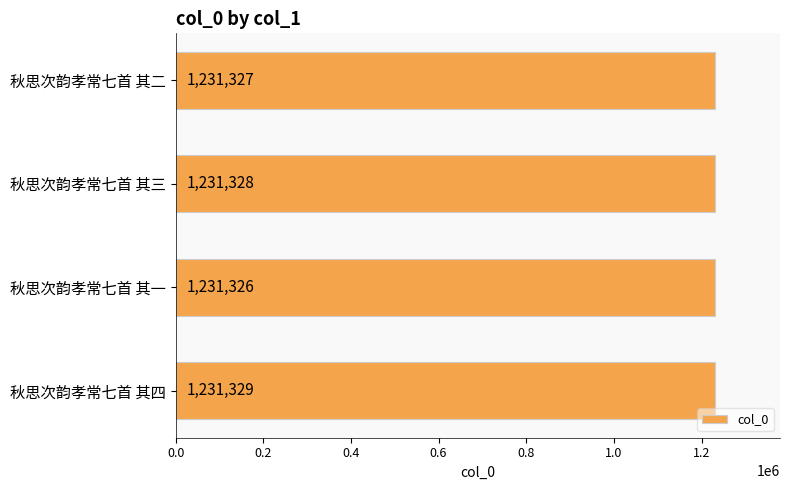

Are the bars horizontal?

Yes